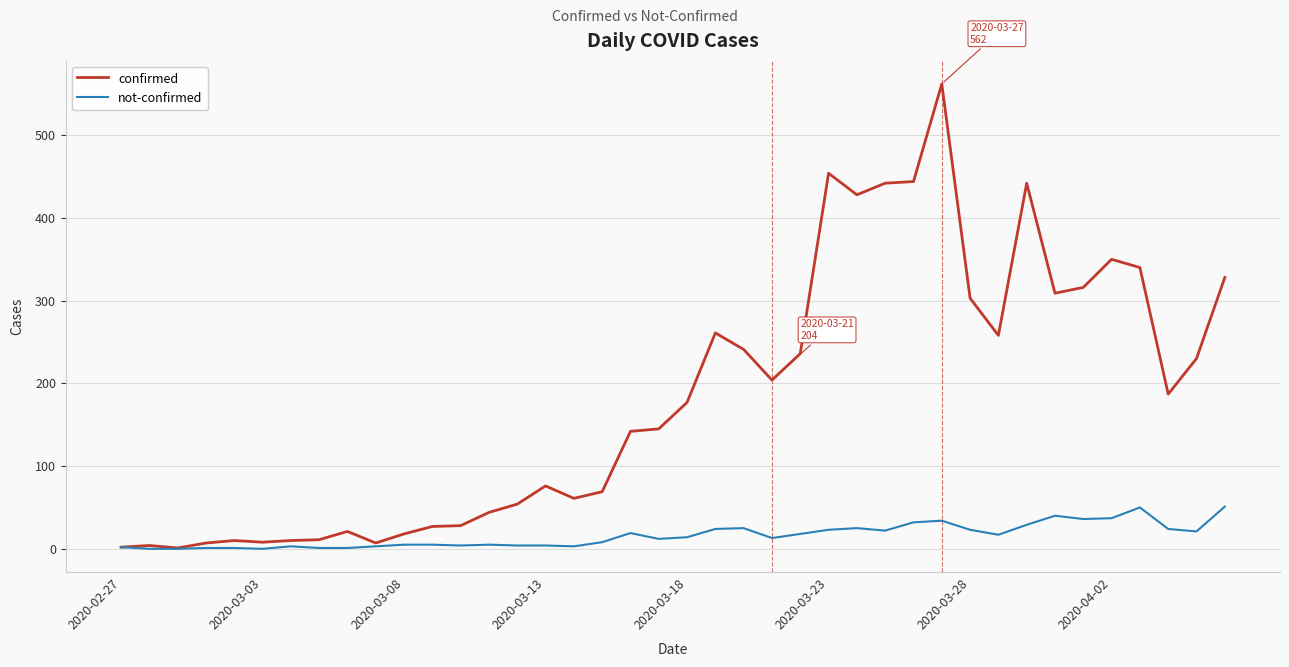

List the series in order of their peak value, lowest first.

not-confirmed, confirmed